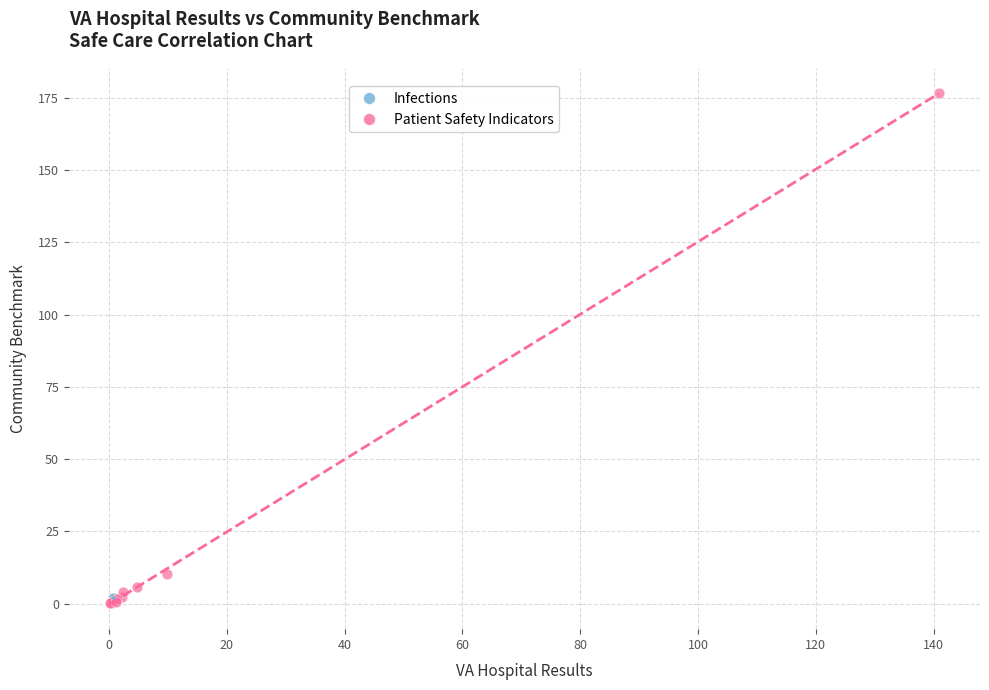

What are all the series names shown in the legend?

Infections, Patient Safety Indicators